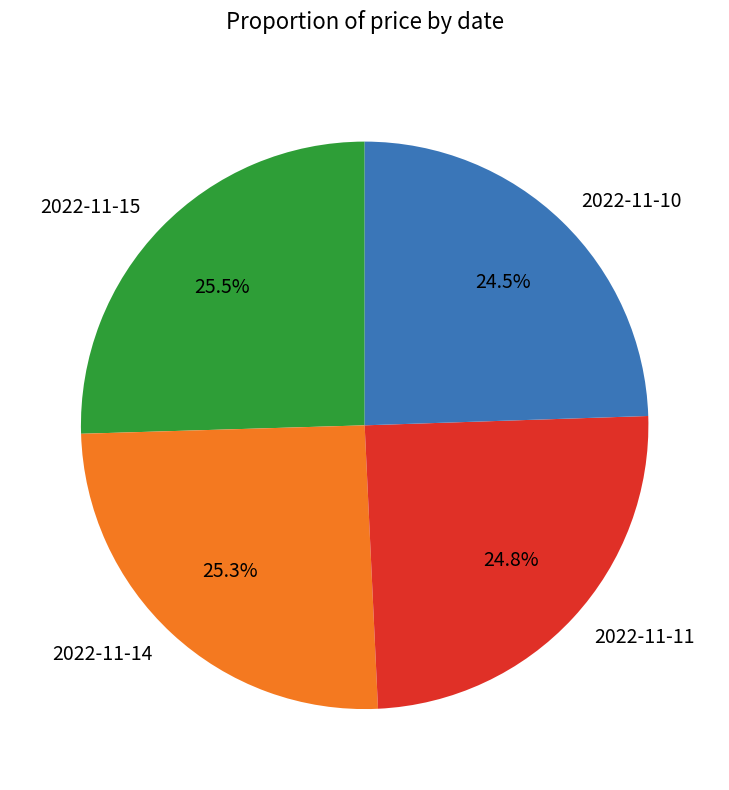

To the nearest percent, what percentage of the pie is 2022-11-11?

25%